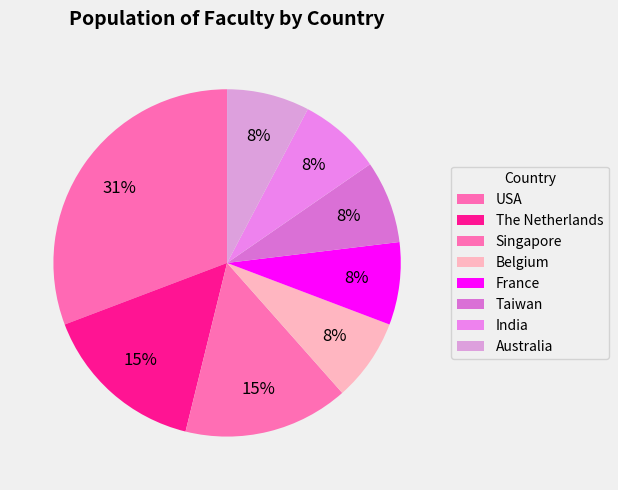

What is the ratio of the value at Australia to the value at Belgium?

1.0